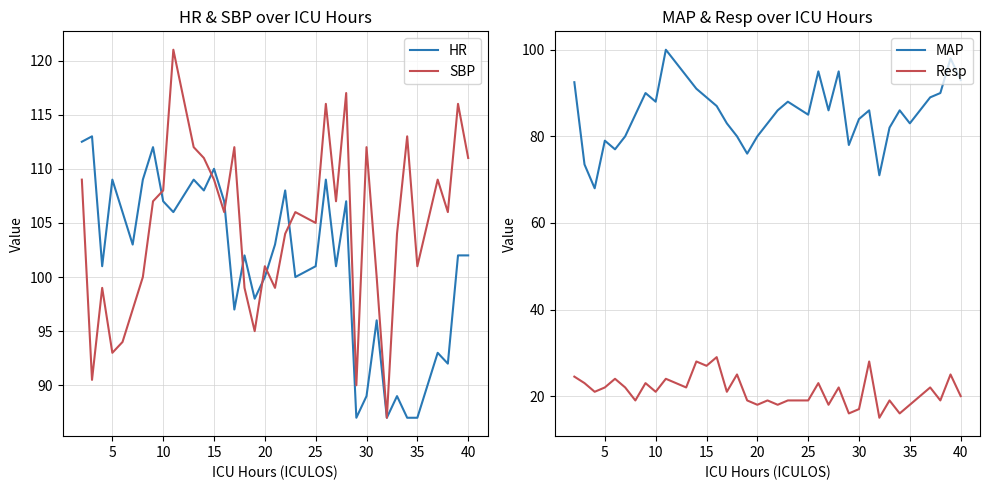

The value of HR at 40 is 102.0. True or false?

True